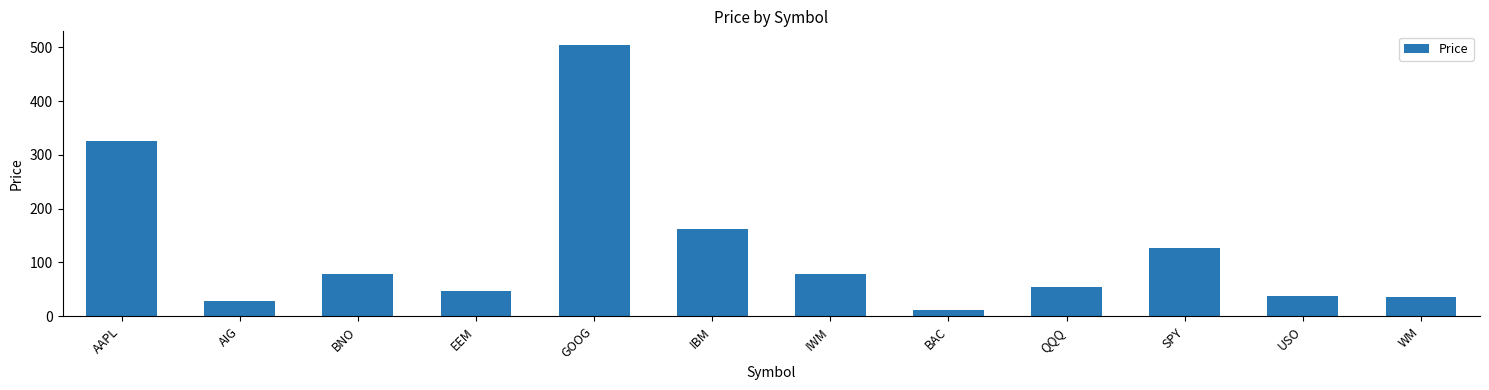

The value at WM is 17.9. True or false?

False